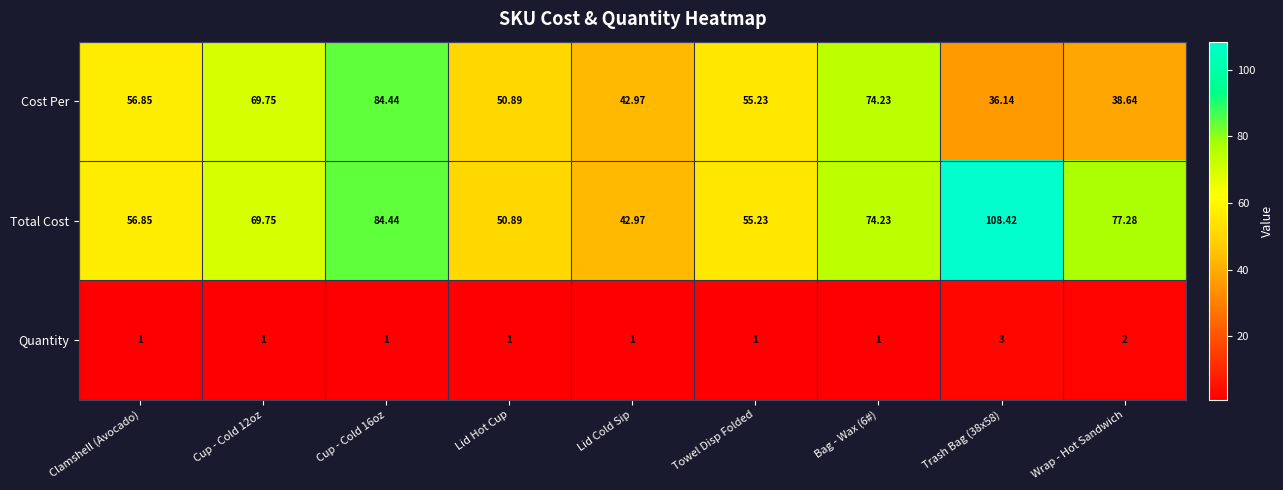

Which series has the widest spread of values?

Total Cost